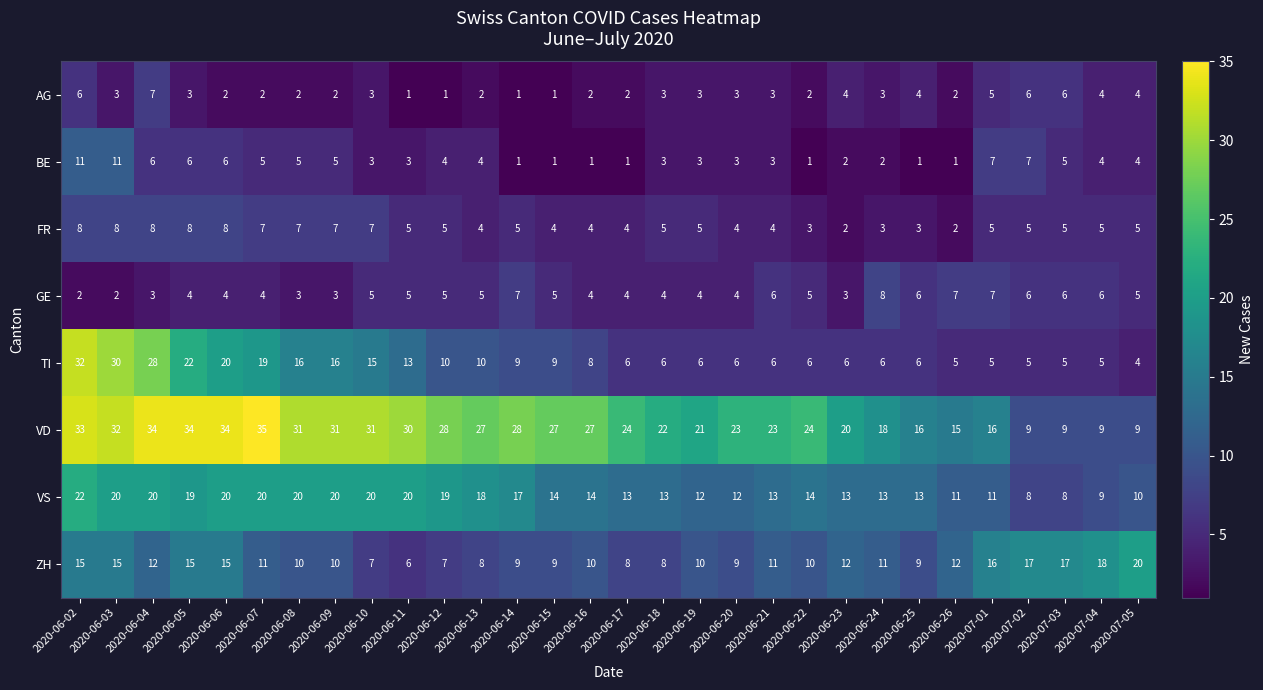

What is the total value across all series at 2020-07-05?

61